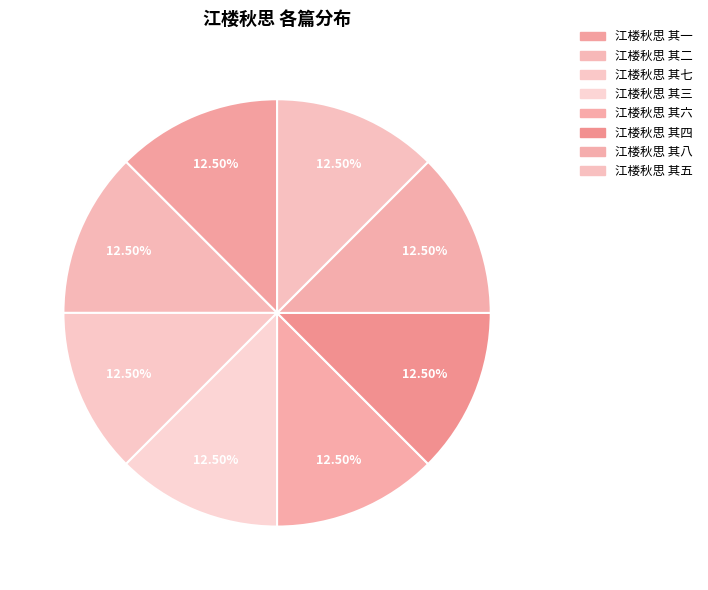

The 江楼秋思 其五 slice represents 4% of the pie. True or false?

False